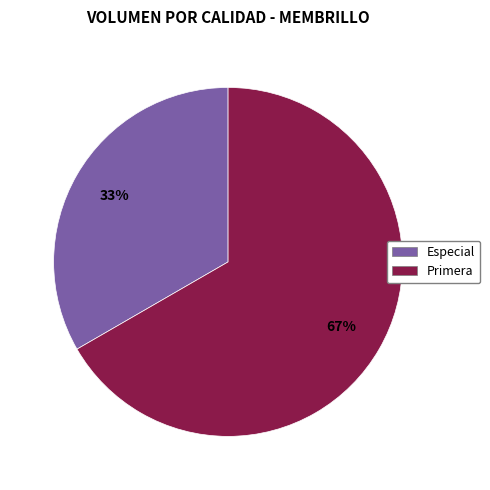

What is the largest slice in the pie chart?

Primera